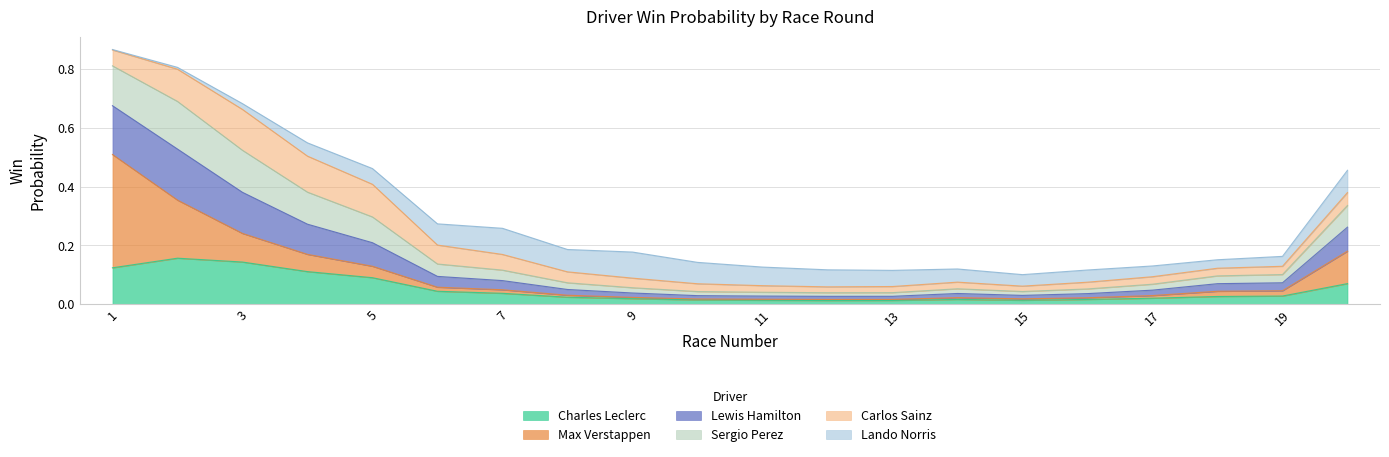

List the labels in order of Lewis Hamilton value, smallest first.

12, 13, 15, 11, 10, 16, 14, 9, 17, 8, 18, 19, 7, 6, 20, 5, 4, 3, 2, 1